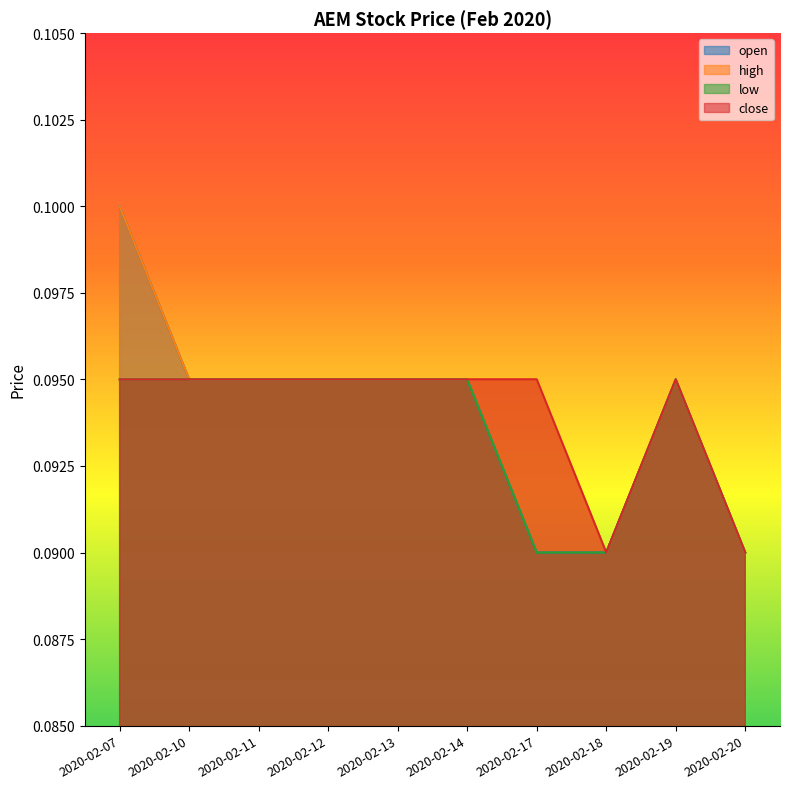

The value of high at 2020-02-11 is 0.2. True or false?

False